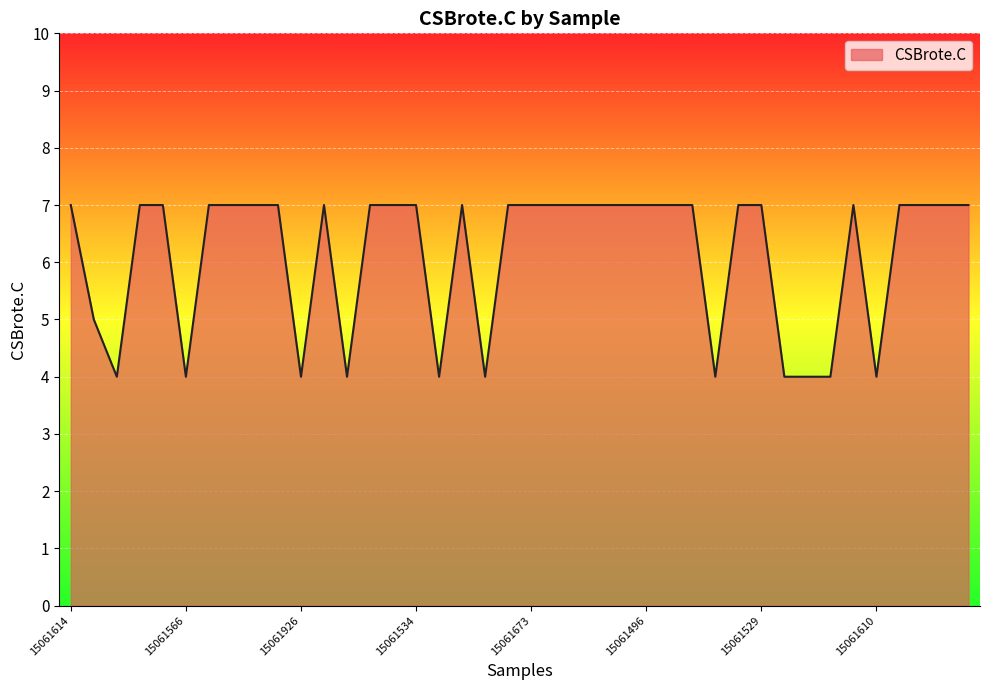

What is the difference between the maximum and minimum values?

3